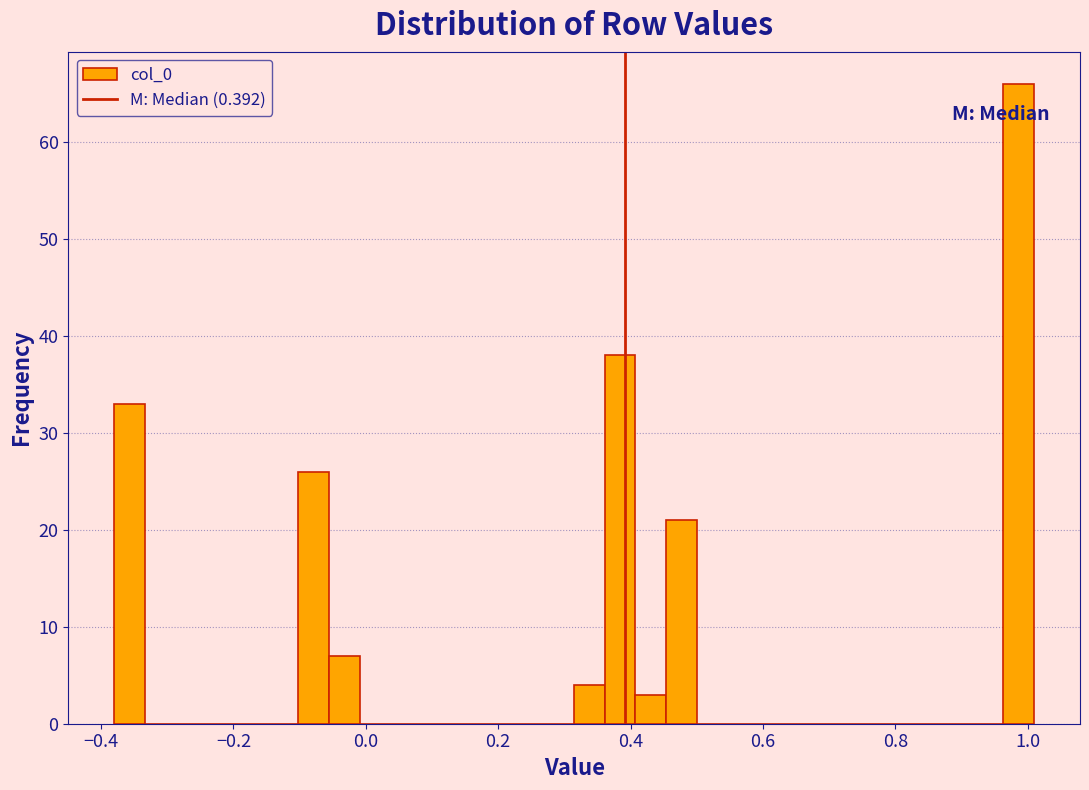

Around what value on the x-axis is the tallest bar? Give the approximate position of its centre, as read against the axis.

0.98